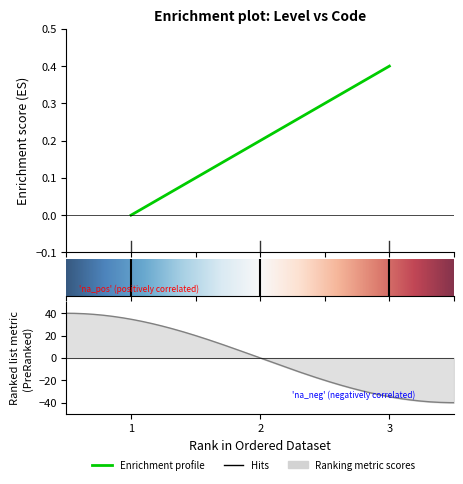

The value at 3 is 0.7. True or false?

False